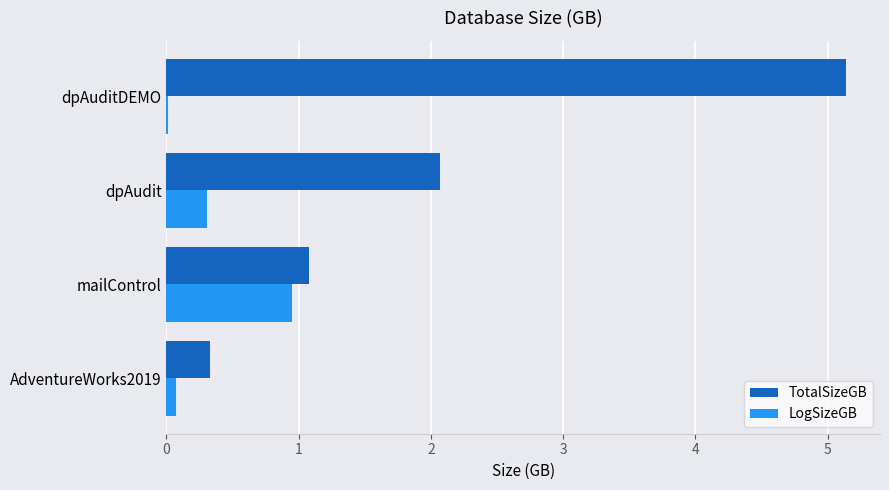

At which category does the chart reach its peak across all series?

dpAuditDEMO